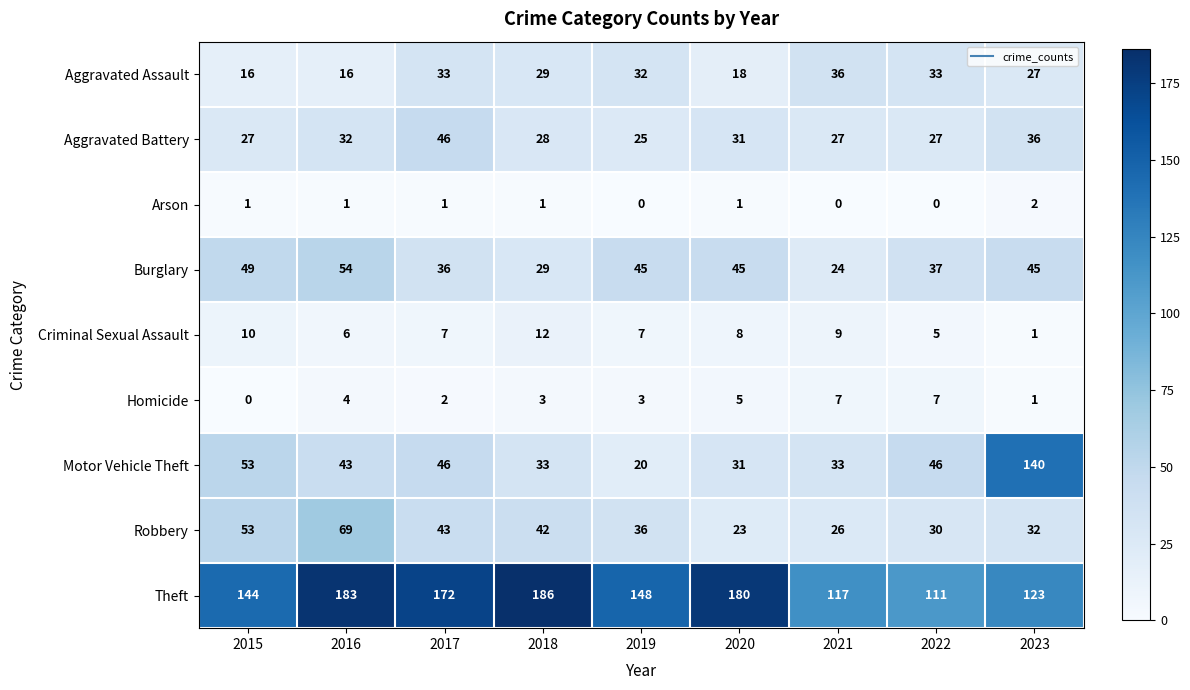

Which series has the widest spread of values?

Motor Vehicle Theft